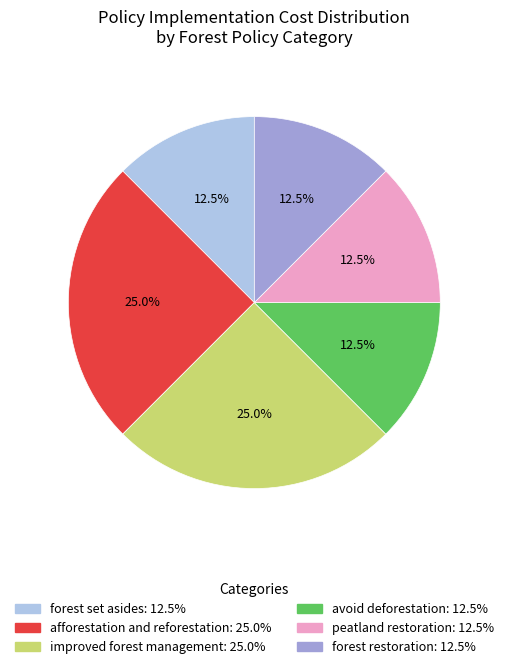

Do avoid deforestation and forest set asides together represent more than half of the pie?

No